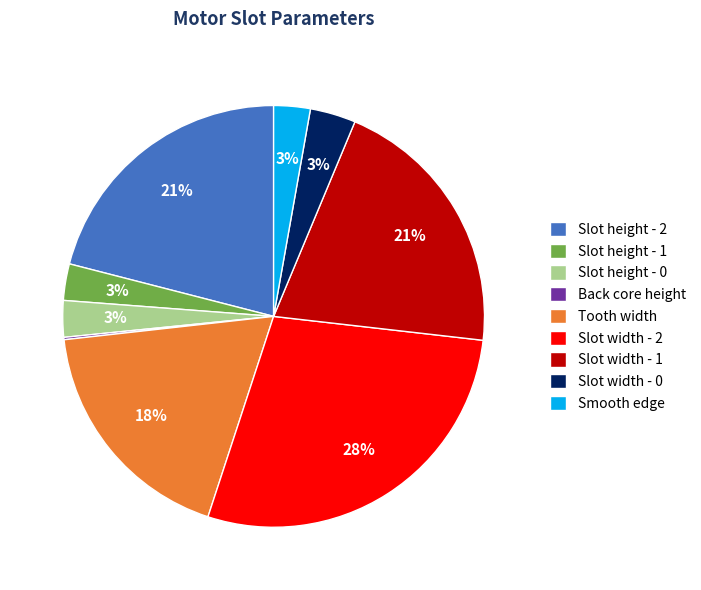

What is the ratio of the value at Slot width - 2 to the value at Tooth width?

1.6